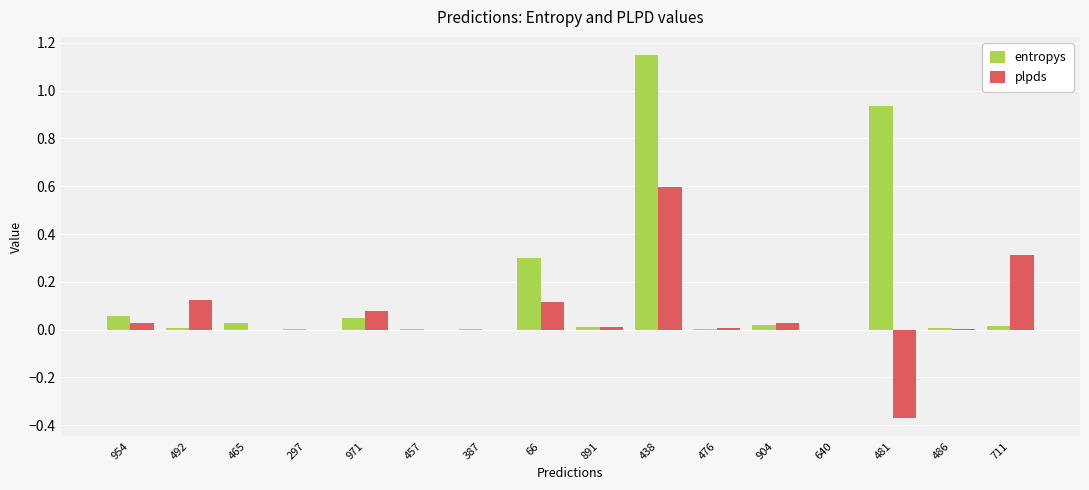

Between 492 and 711, which series saw the biggest shift?

plpds